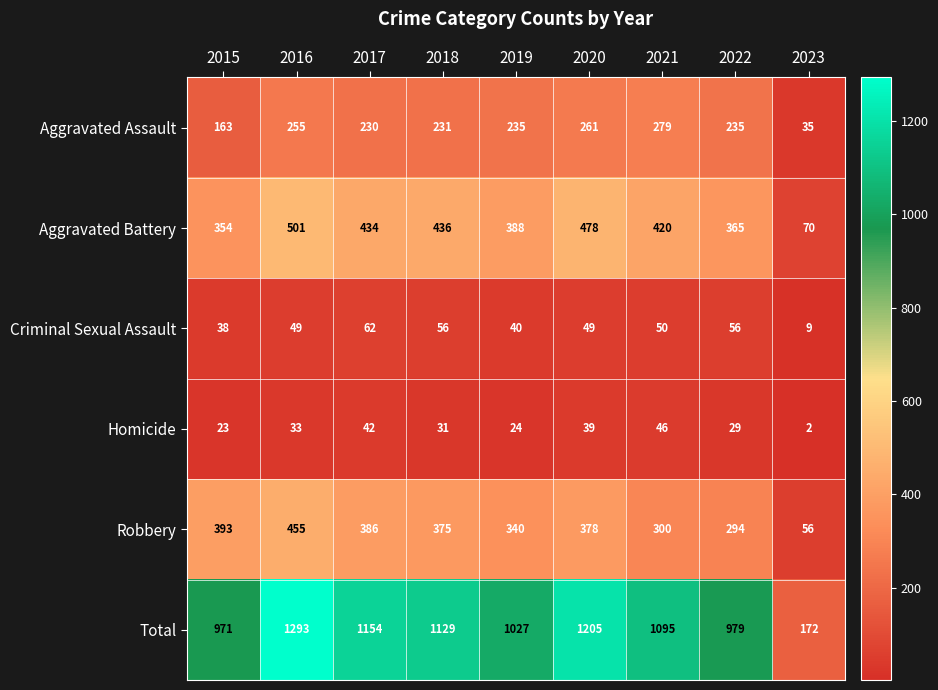

Which series has the widest spread of values?

Total